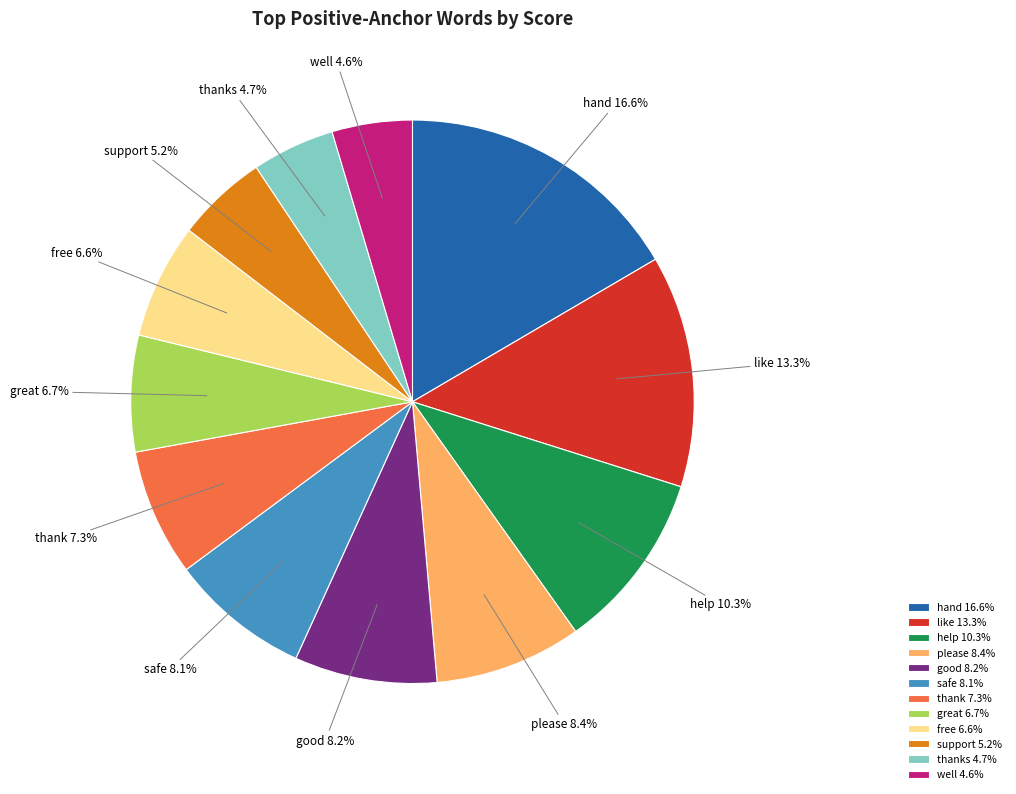

How many segments does this pie chart have?

12